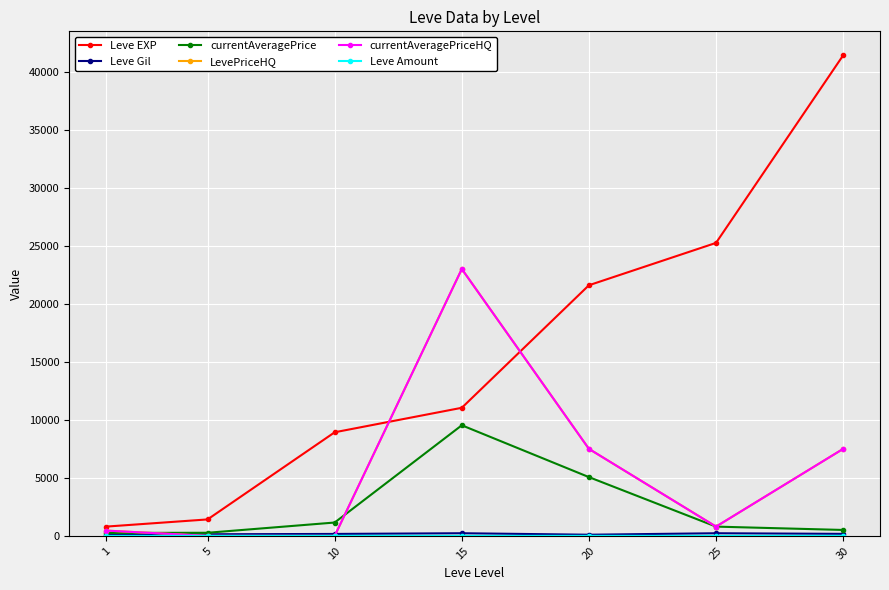

Is this an area chart (filled region under the line)?

No